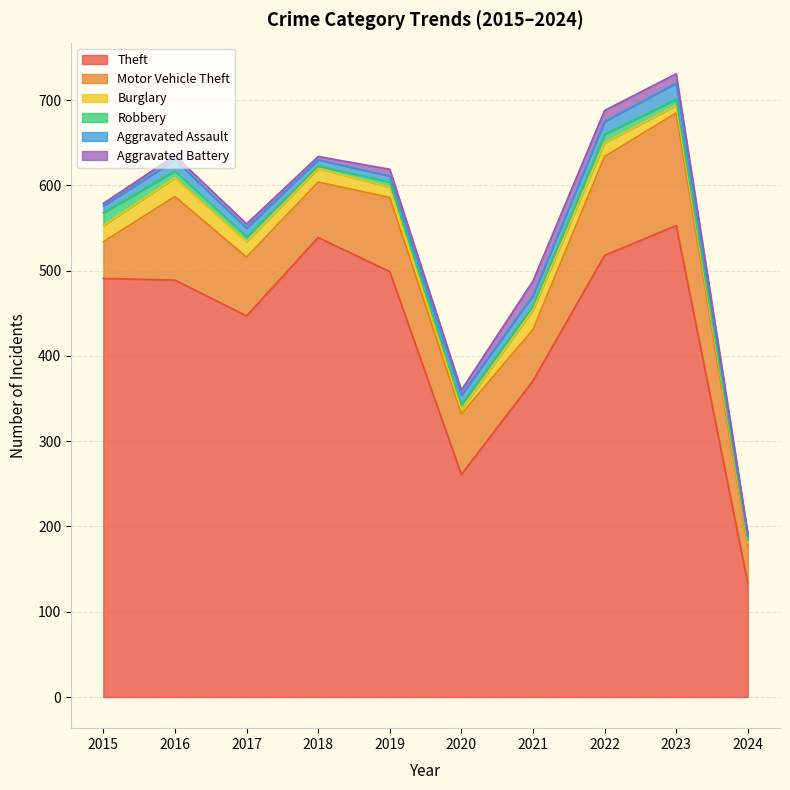

Reading left to right, list all the values displayed in this chart.

Theft: 491	489	447	539	499	261	371	518	553	133
Motor Vehicle Theft: 43	98	69	65	87	71	60	116	132	44
Burglary: 19	22	18	16	12	5	23	16	9	4
Robbery: 15	8	6	3	6	6	5	10	7	3
Aggravated Assault: 8	13	10	7	7	11	12	15	19	5
Aggravated Battery: 3	5	5	4	8	6	17	13	11	3